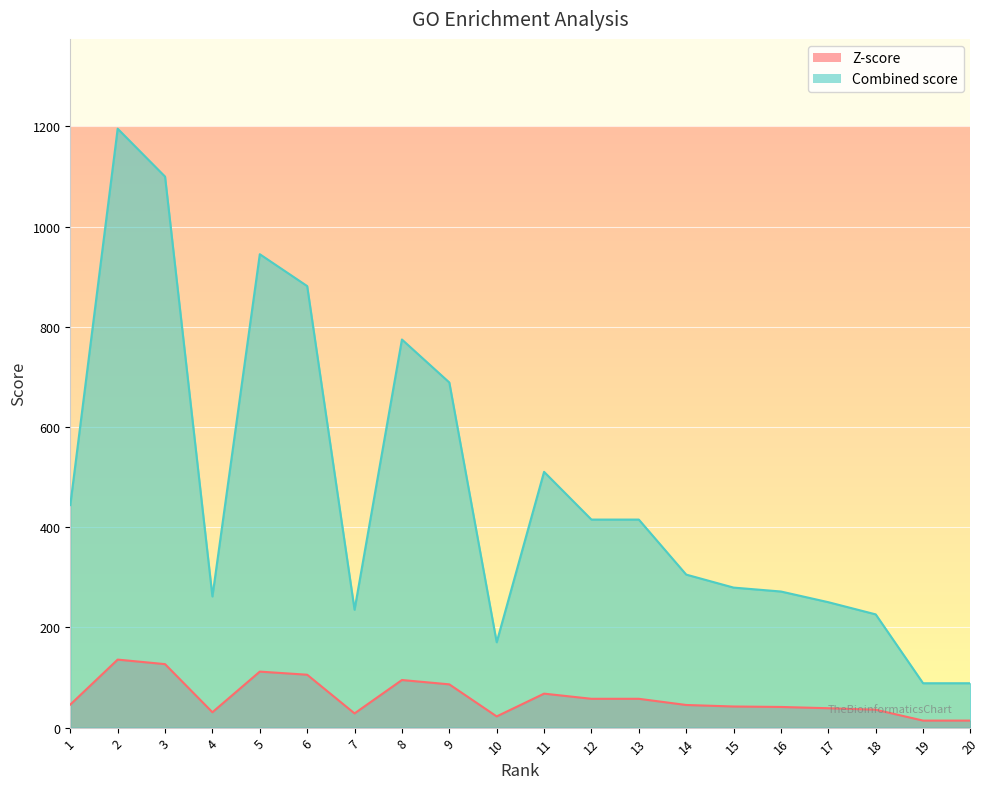

What is the value of the Combined score point at the 1st from the left?

444.2